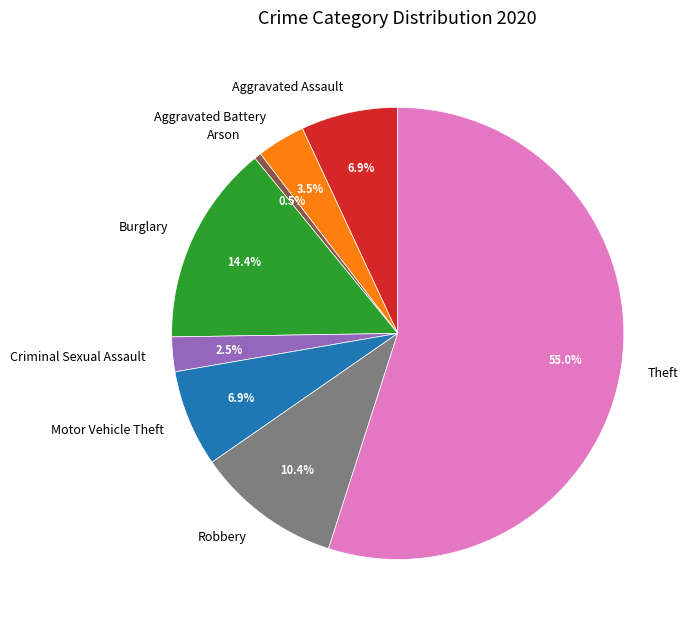

Which slice is the smallest?

Arson